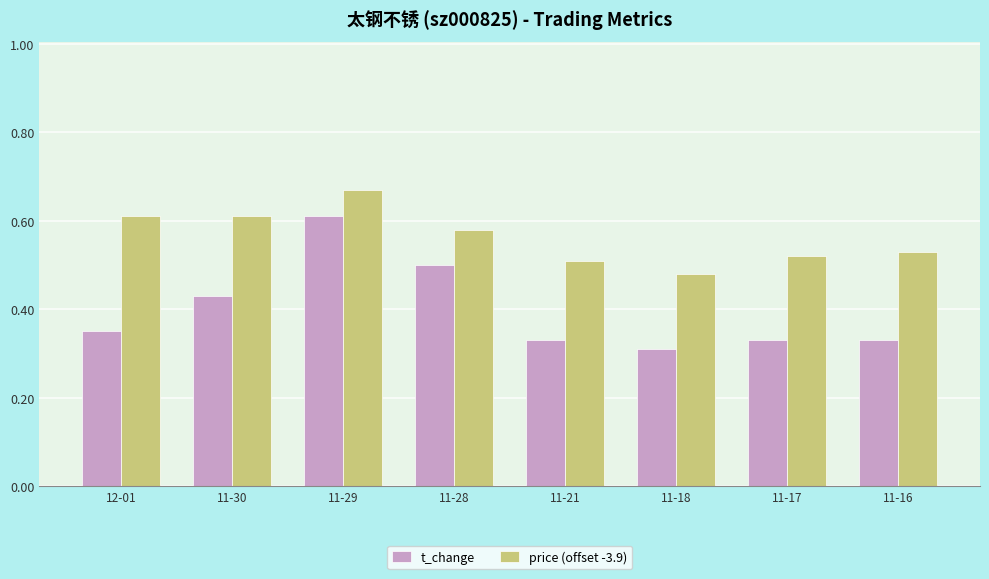

The price (offset -3.9) series shows 1.1 at 12-01. True or false?

False